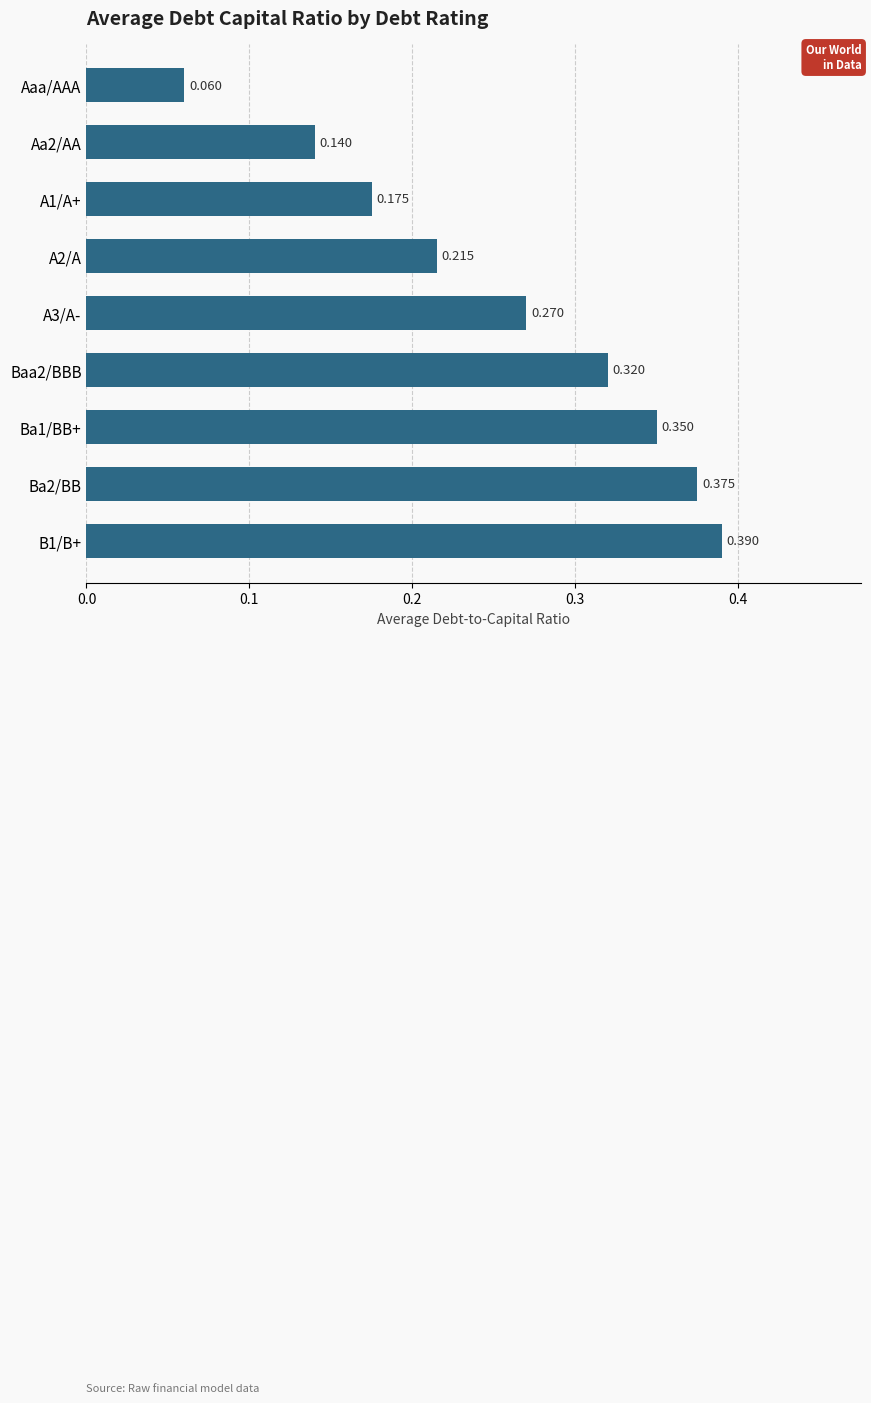

Where is the data nearest to the value 0?

Aaa/AAA